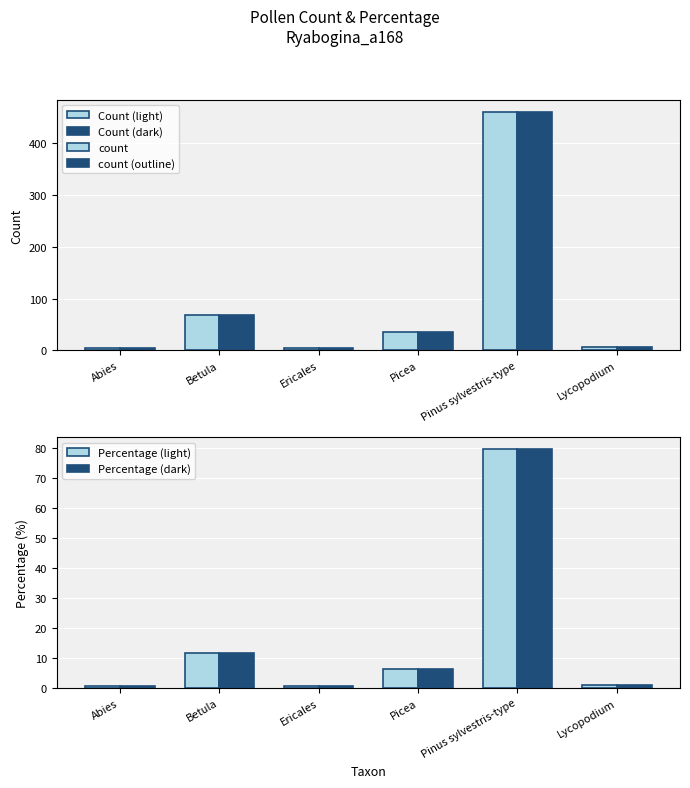

Which series has the largest range (max minus min)?

count